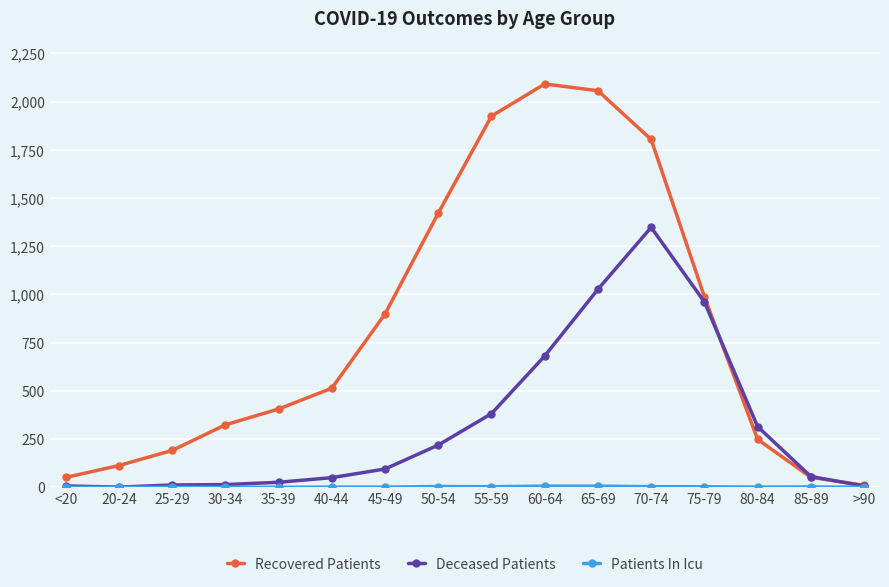

Is the value of Recovered Patients at 65-69 greater than the value of Deceased Patients at <20?

Yes